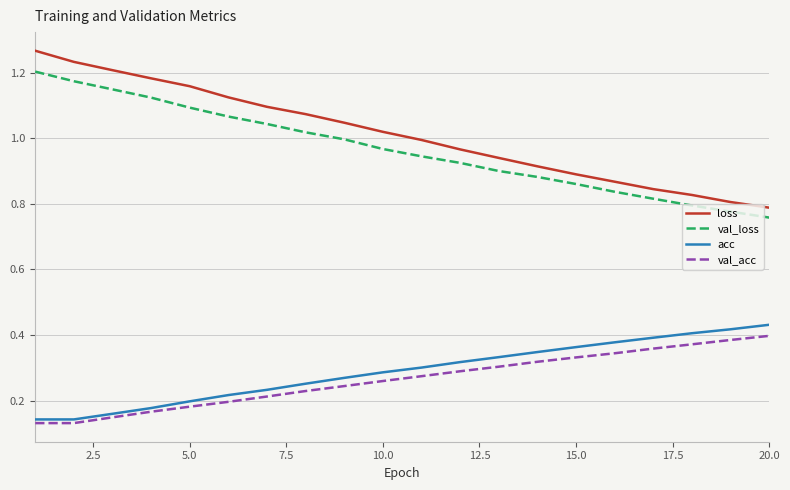

Which series has the widest spread of values?

loss